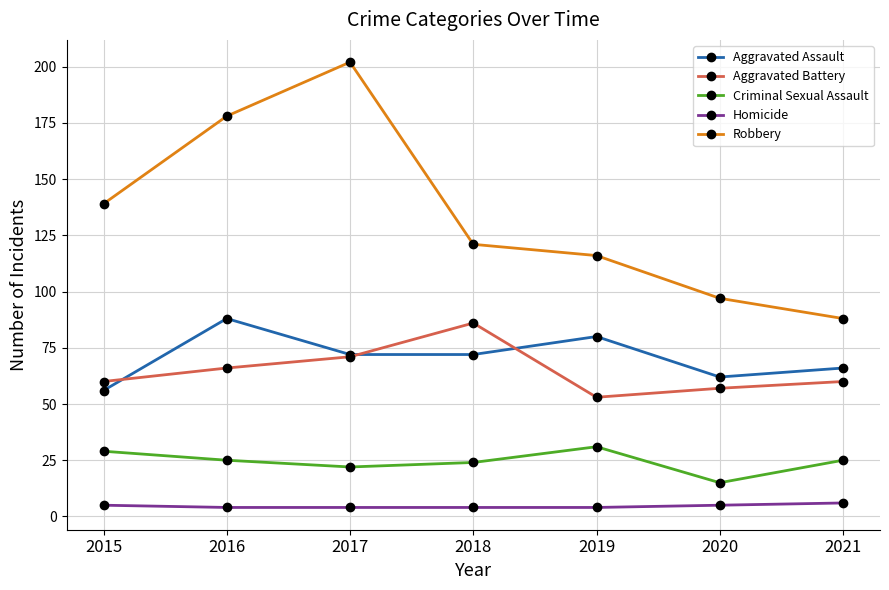

Reading left to right, extract all data points from this chart.

Aggravated Assault: 56	88	72	72	80	62	66
Aggravated Battery: 60	66	71	86	53	57	60
Criminal Sexual Assault: 29	25	22	24	31	15	25
Homicide: 5	4	4	4	4	5	6
Robbery: 139	178	202	121	116	97	88